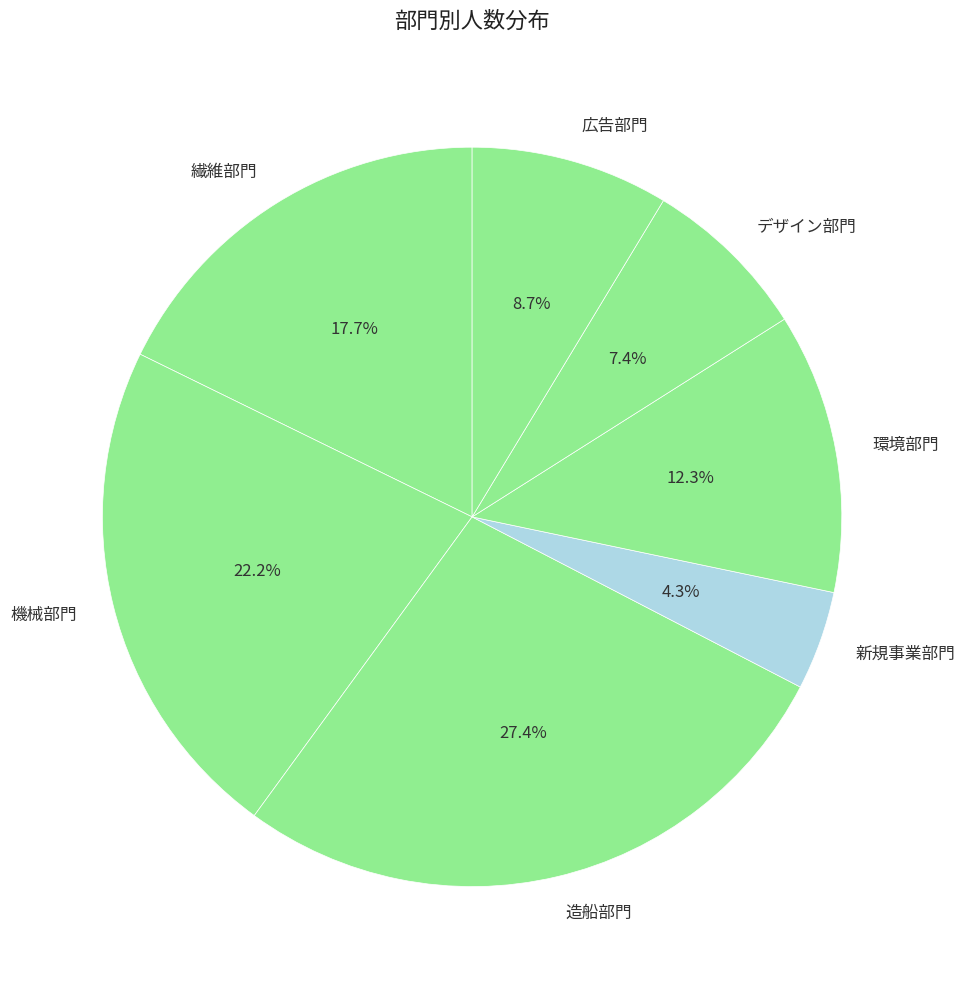

Do デザイン部門 and 新規事業部門 together represent more than half of the pie?

No